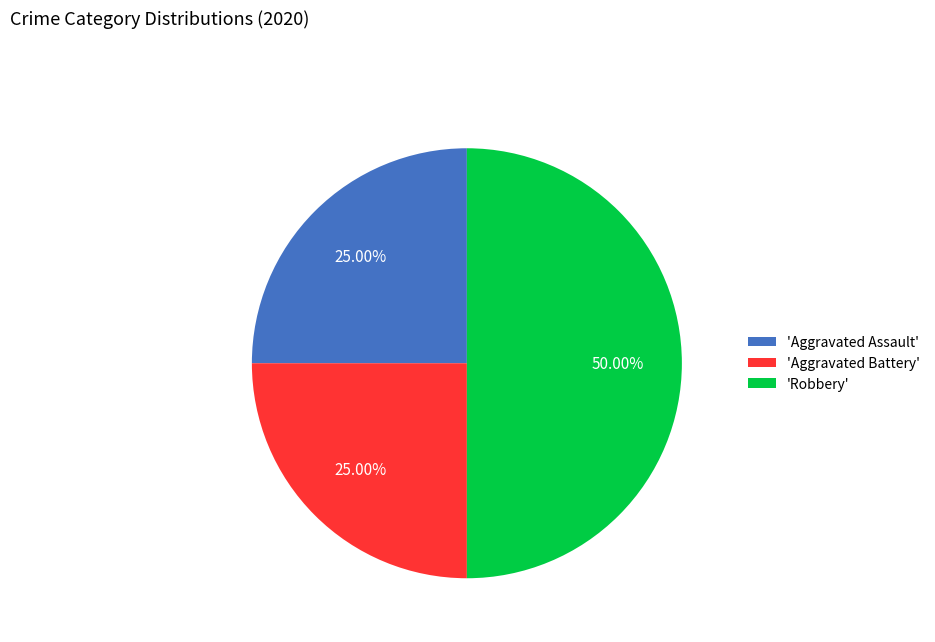

Is 'Aggravated Battery' the majority of the pie?

No